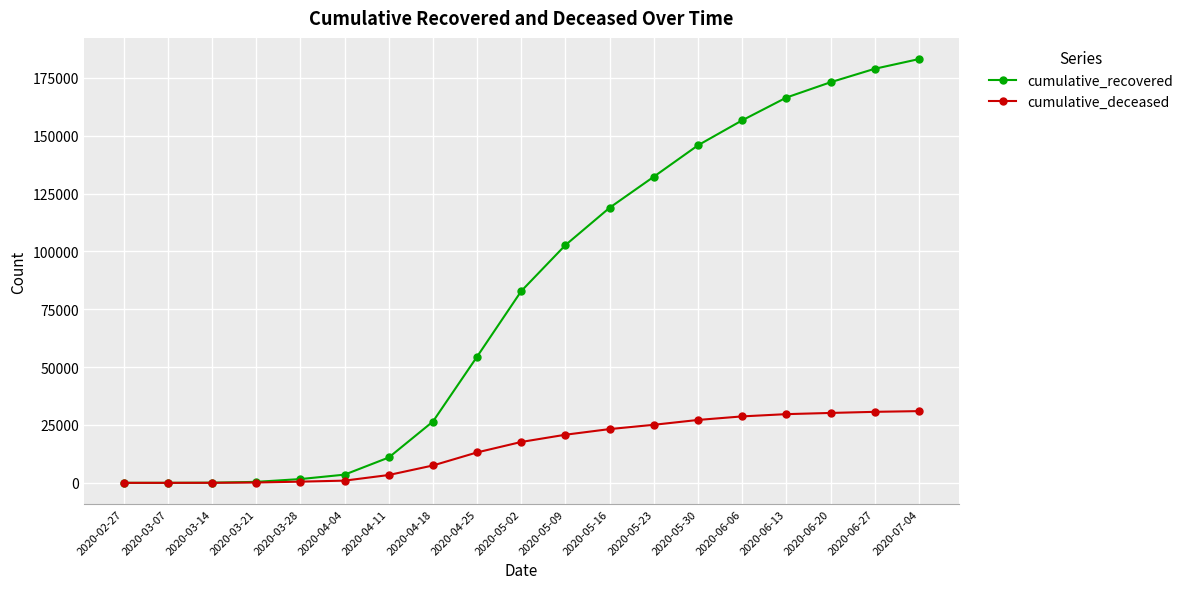

Rank the series by their average value, from highest to lowest.

cumulative_recovered, cumulative_deceased